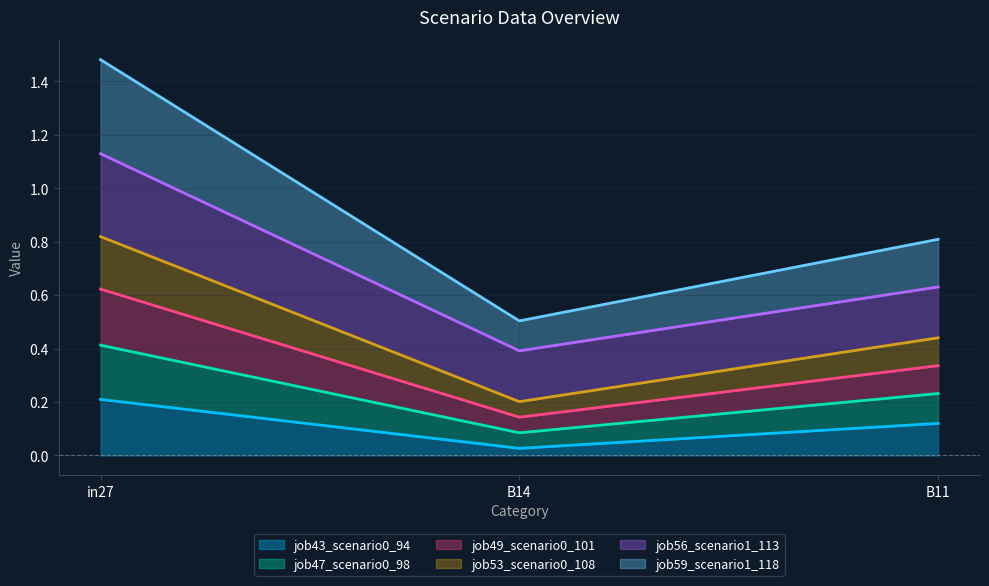

Which category has the lowest value in the job43_scenario0_94 series?

B14